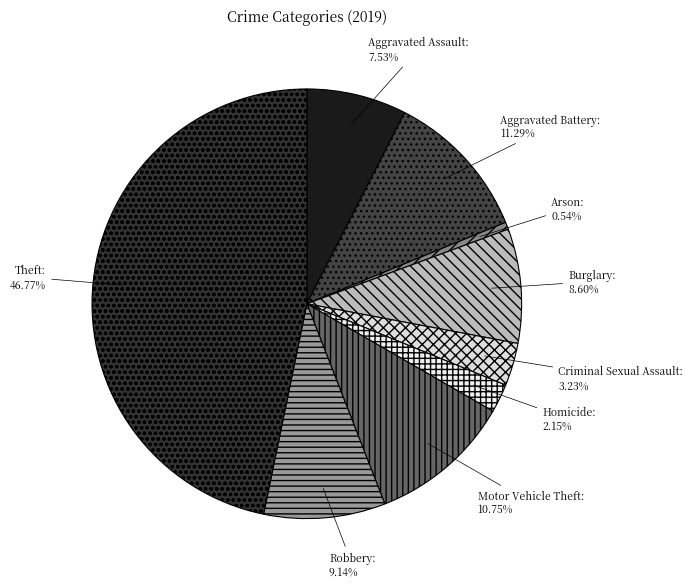

Does Homicide account for over 50% of the chart?

No